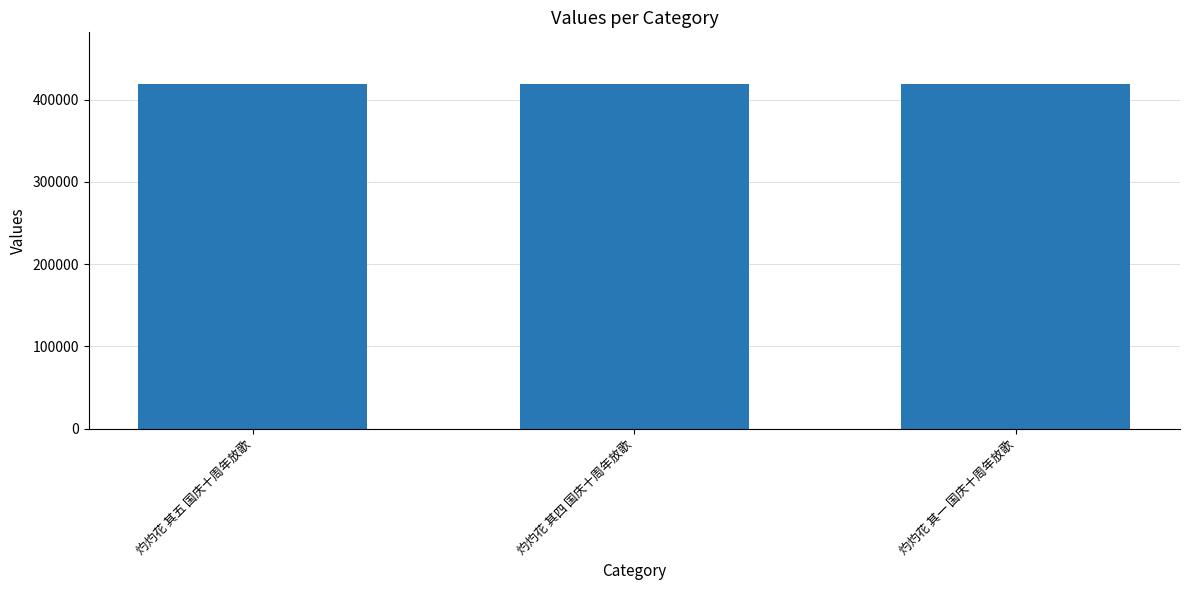

Approximately how many times larger is the value at 灼灼花 其五 国庆十周年放歌 compared to 灼灼花 其四 国庆十周年放歌?

1.0